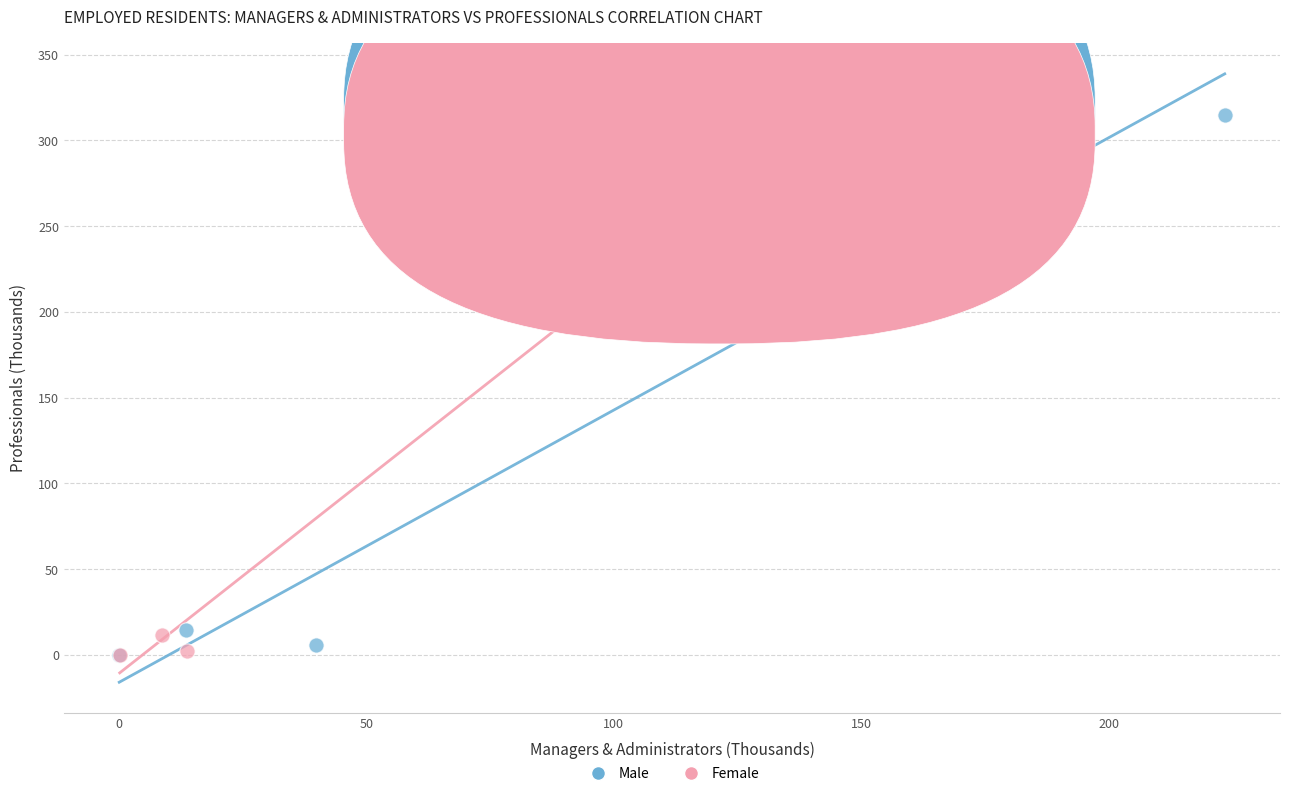

Which series has the largest Y range (max minus min)?

Male